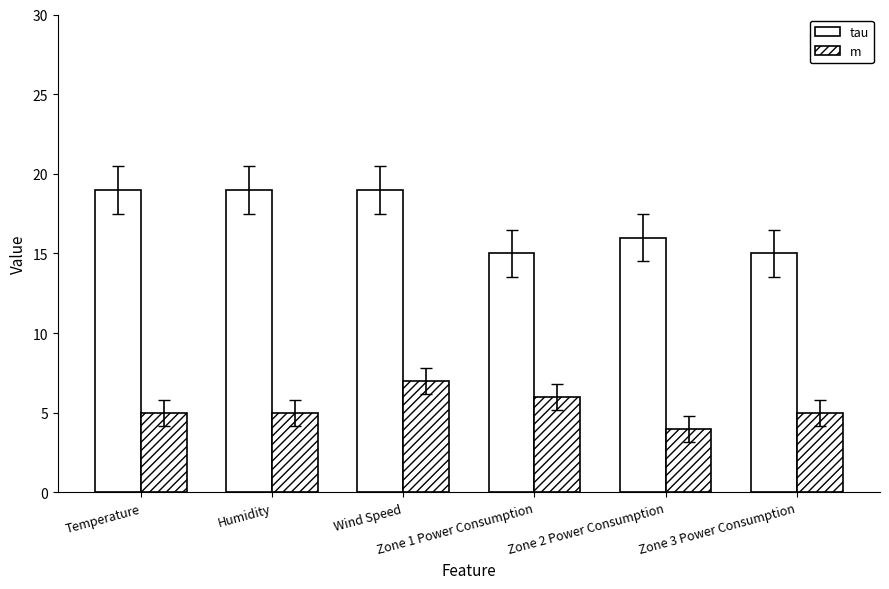

Rank the series by their average value, from lowest to highest.

m, tau